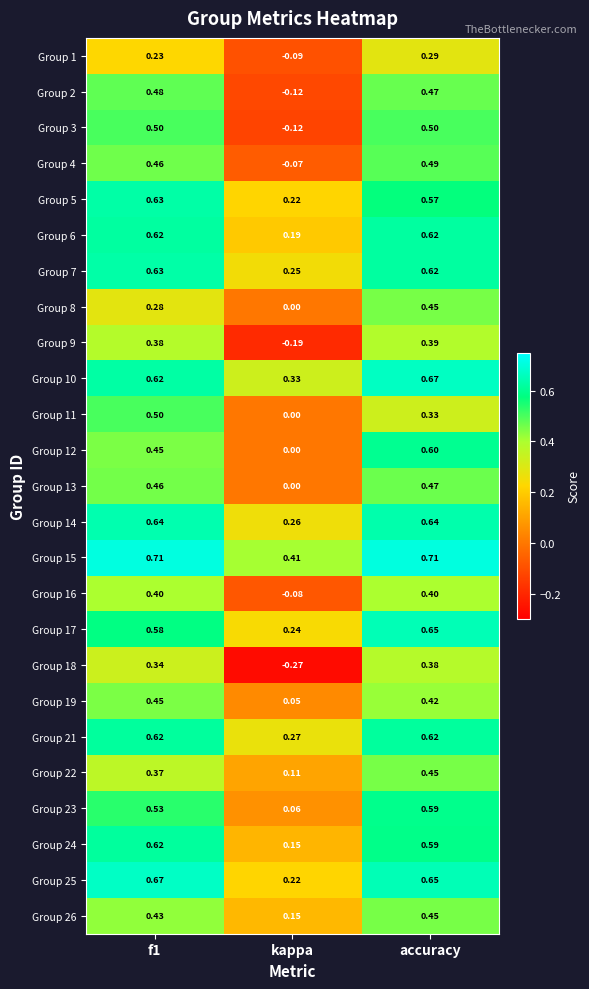

At which category is the sum across all series the highest?

accuracy